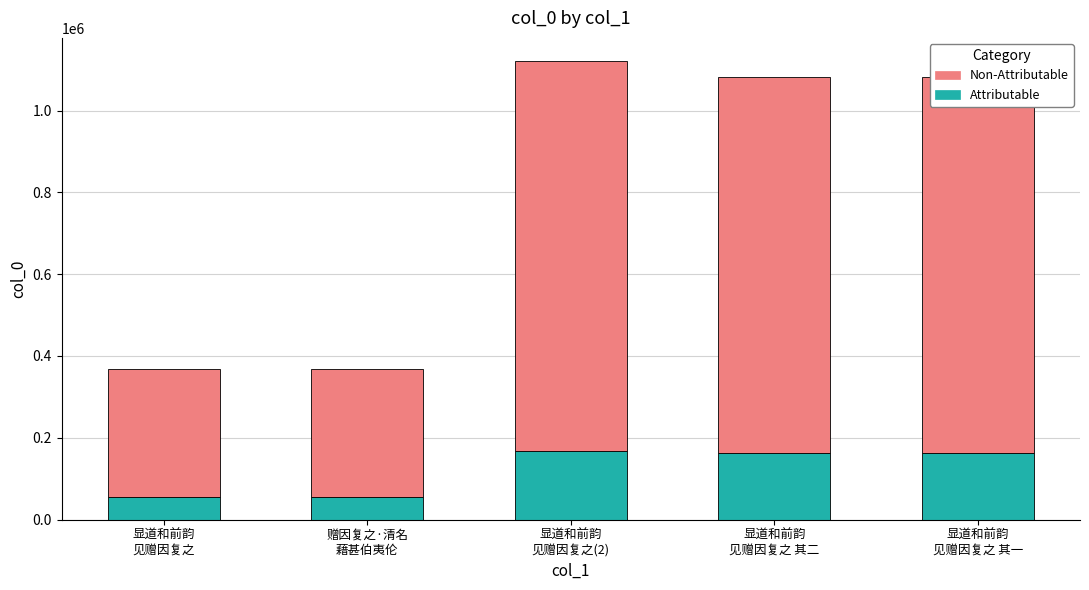

What is the lowest value of the Attributable series?

55063.7